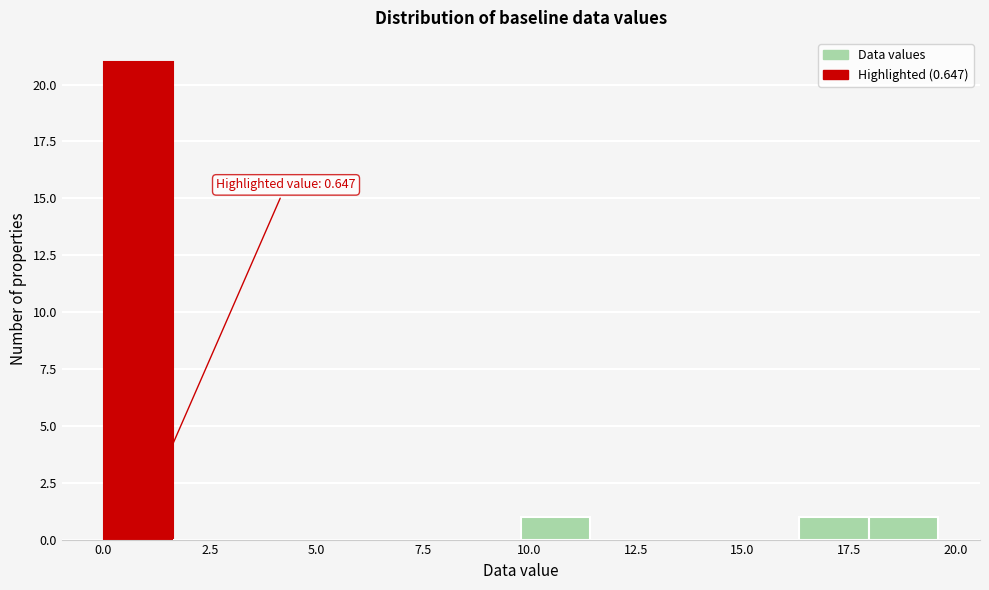

Around what value on the x-axis is the tallest bar? Give the approximate position of its centre, as read against the axis.

1.0